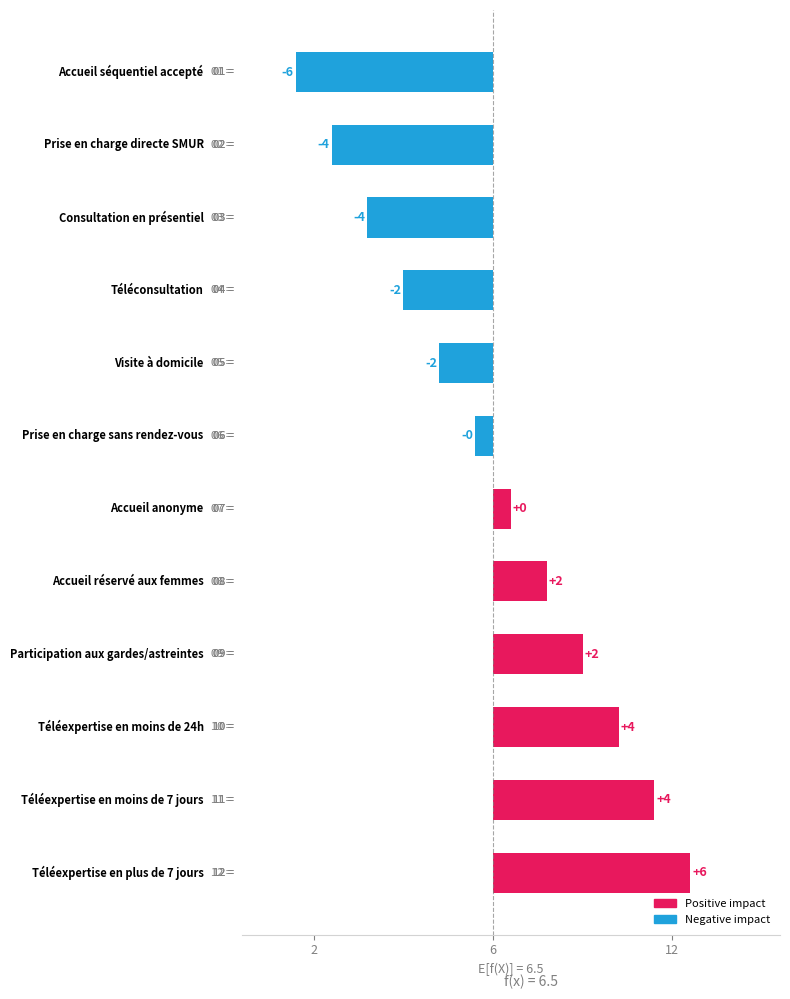

Does the chart contain stacked bars?

No